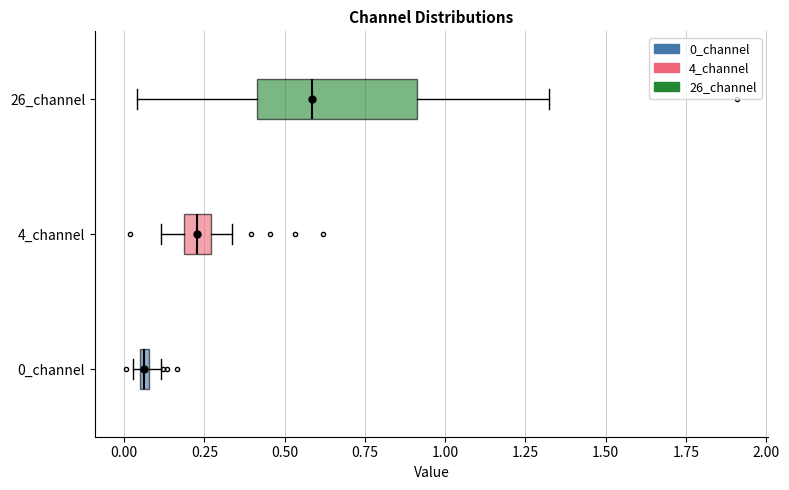

Comparing the boxes themselves (not the whiskers), which one is the widest?

26_channel